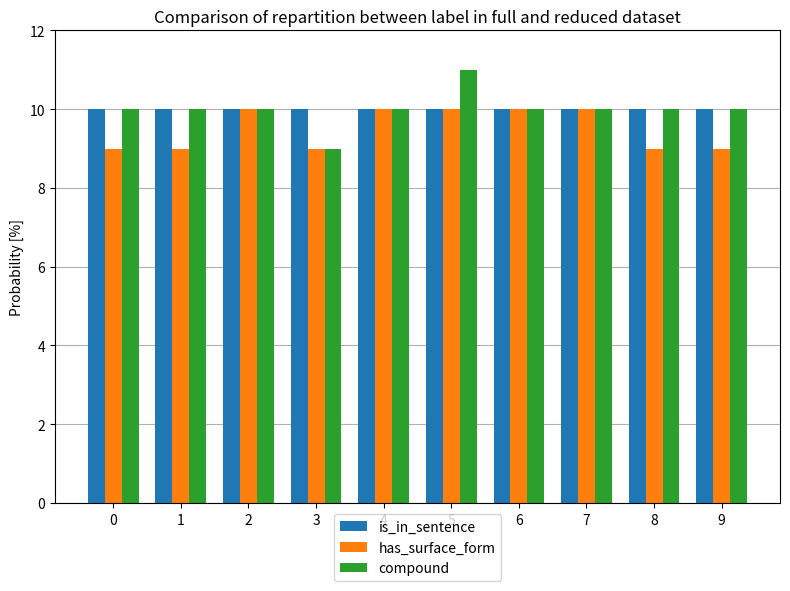

What is the average value of the compound series?

10